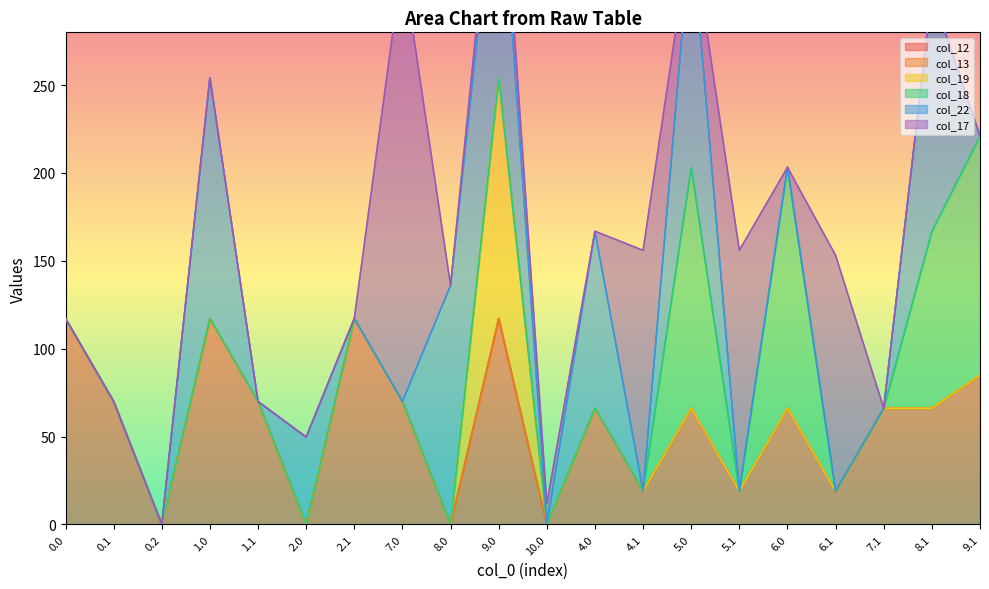

What is the difference between the col_17 values at 7.1 and 9.0?

18.9